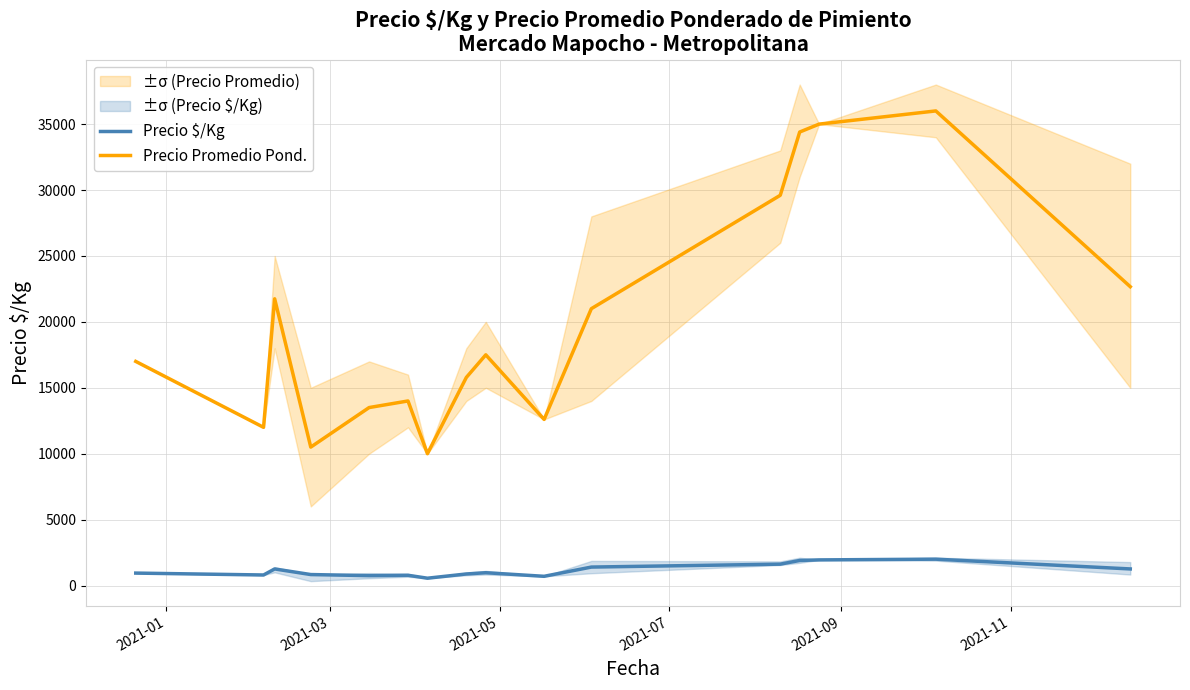

Rank the series by their average value, from highest to lowest.

Precio Promedio Pond., Precio $/Kg